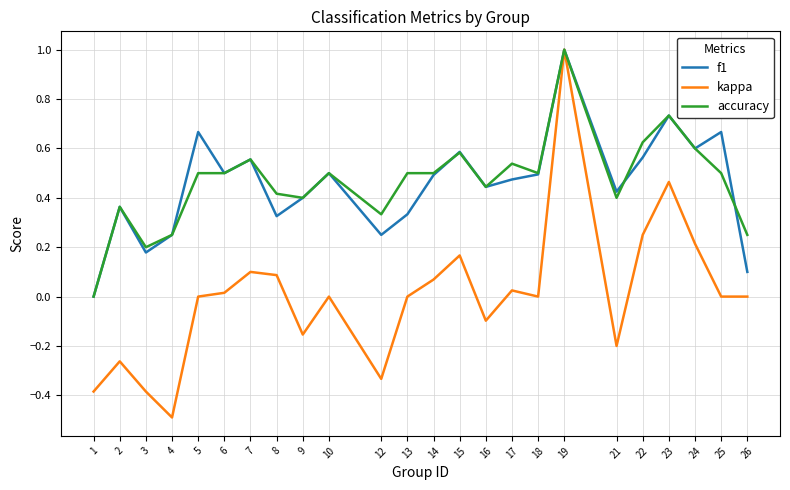

How many values in the accuracy series exceed 0?

23